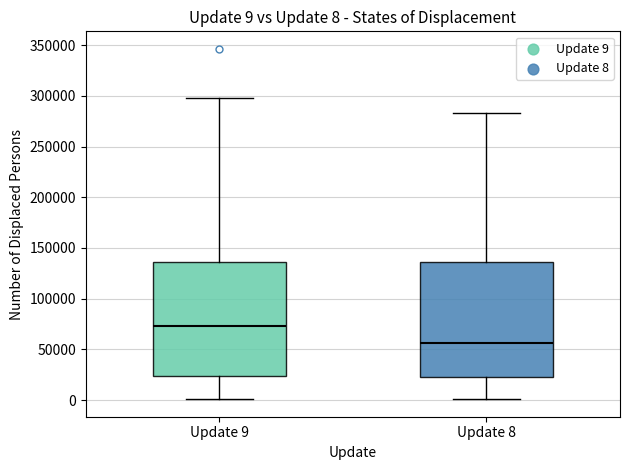

Which box's median line is the lowest?

Update 8